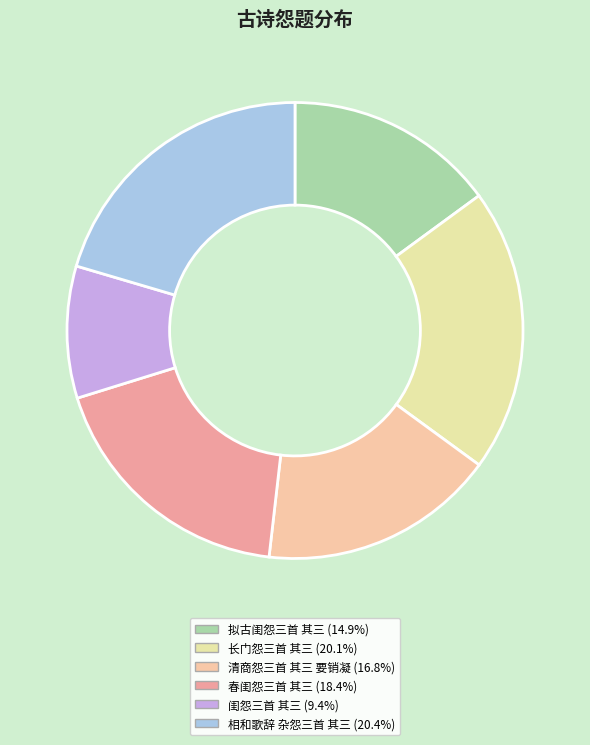

Is there any slice that represents more than half of the pie?

No